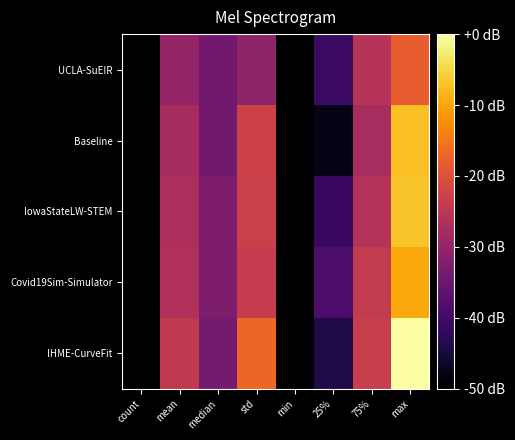

At 75%, list the series in order from smallest to largest.

Baseline, IowaStateLW-STEM, UCLA-SuEIR, Covid19Sim-Simulator, IHME-CurveFit